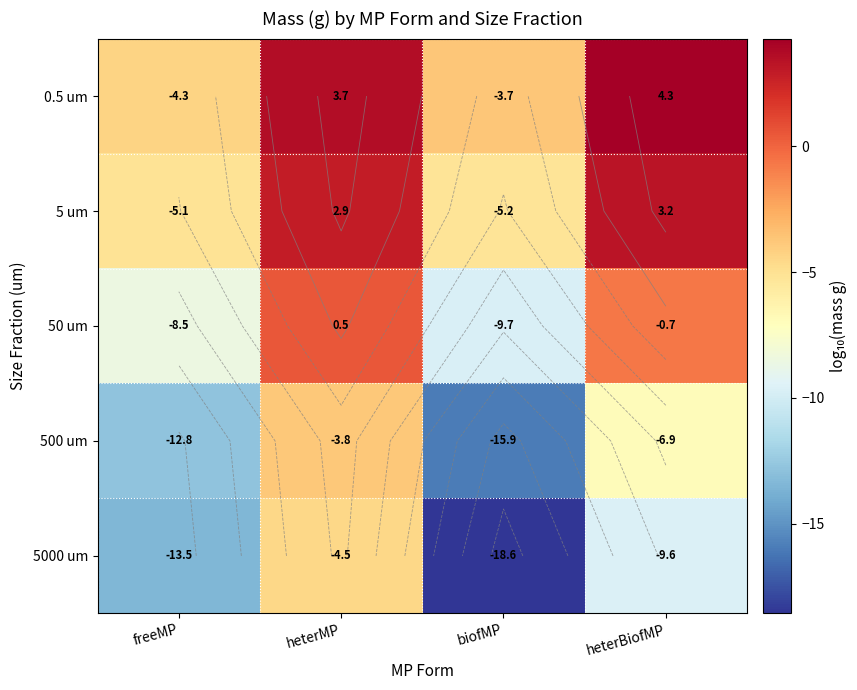

What is the sum of all 5 um values?

-4.2